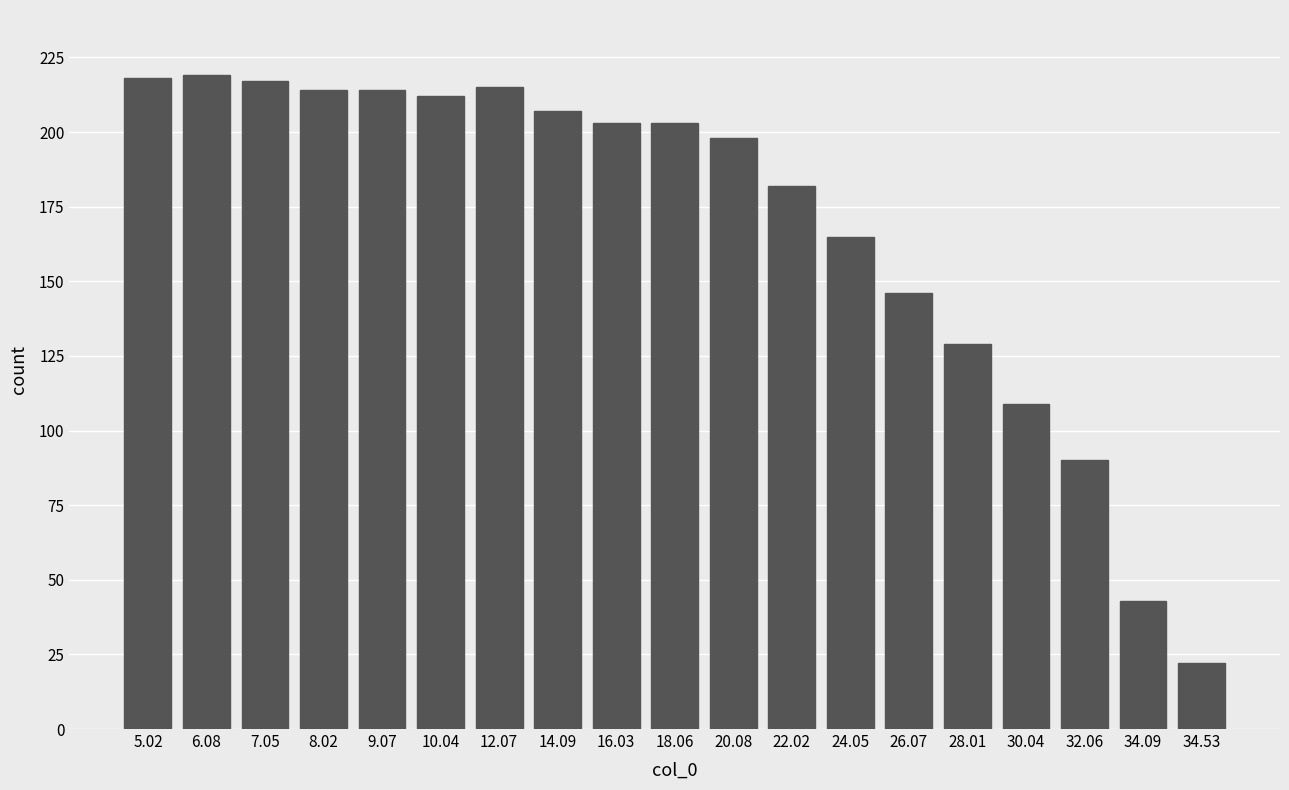

True or false: the data shows 214 at 8.02.

True